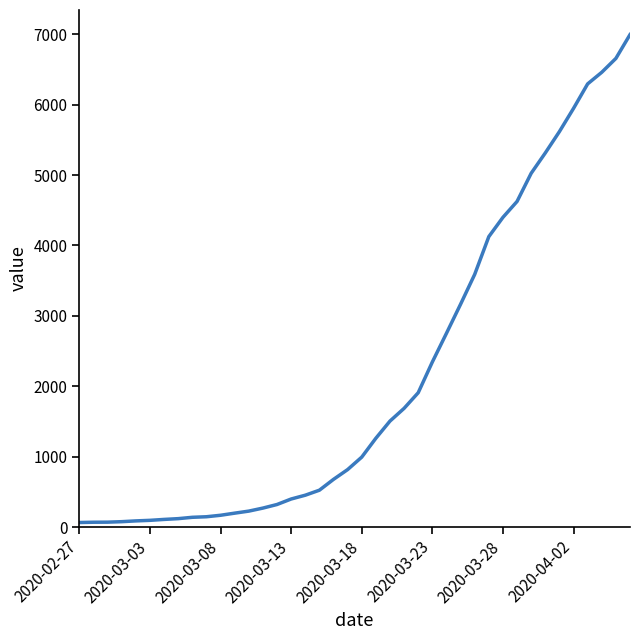

What is the difference between the maximum and minimum values?

6931